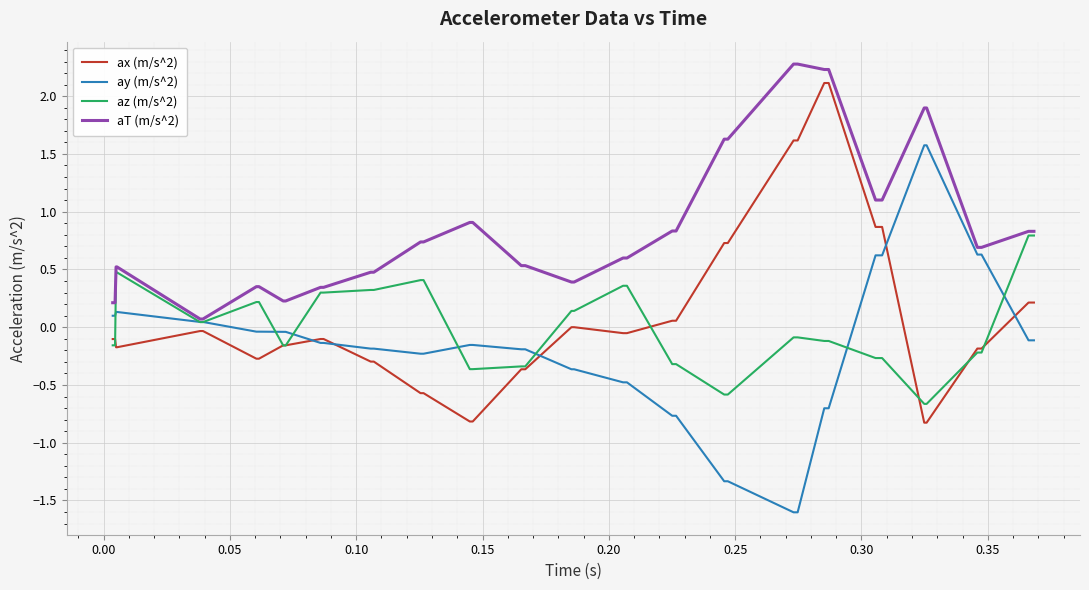

True or false: aT (m/s^2) and ax (m/s^2) intersect in this chart.

False